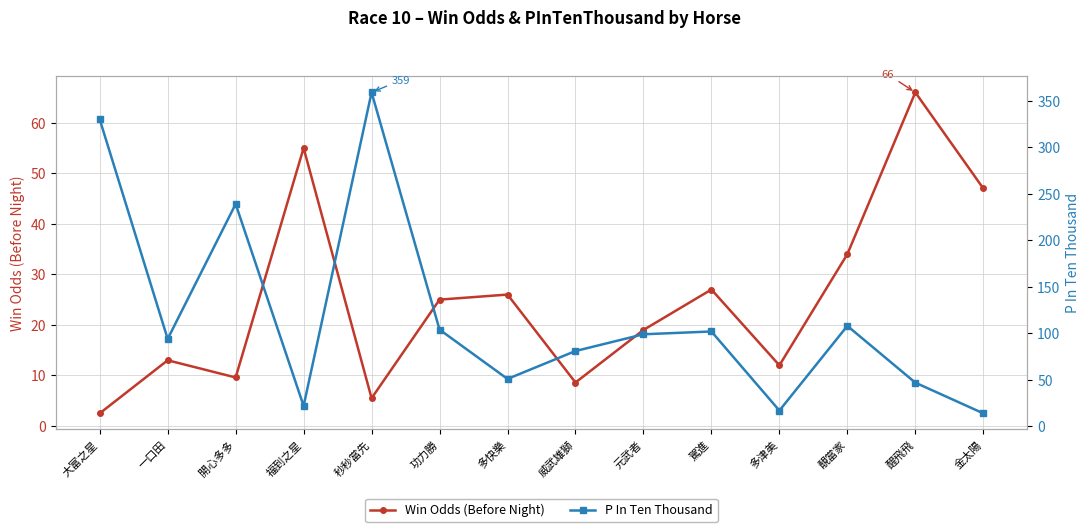

What is the label of the 1st point from the left?

大富之星